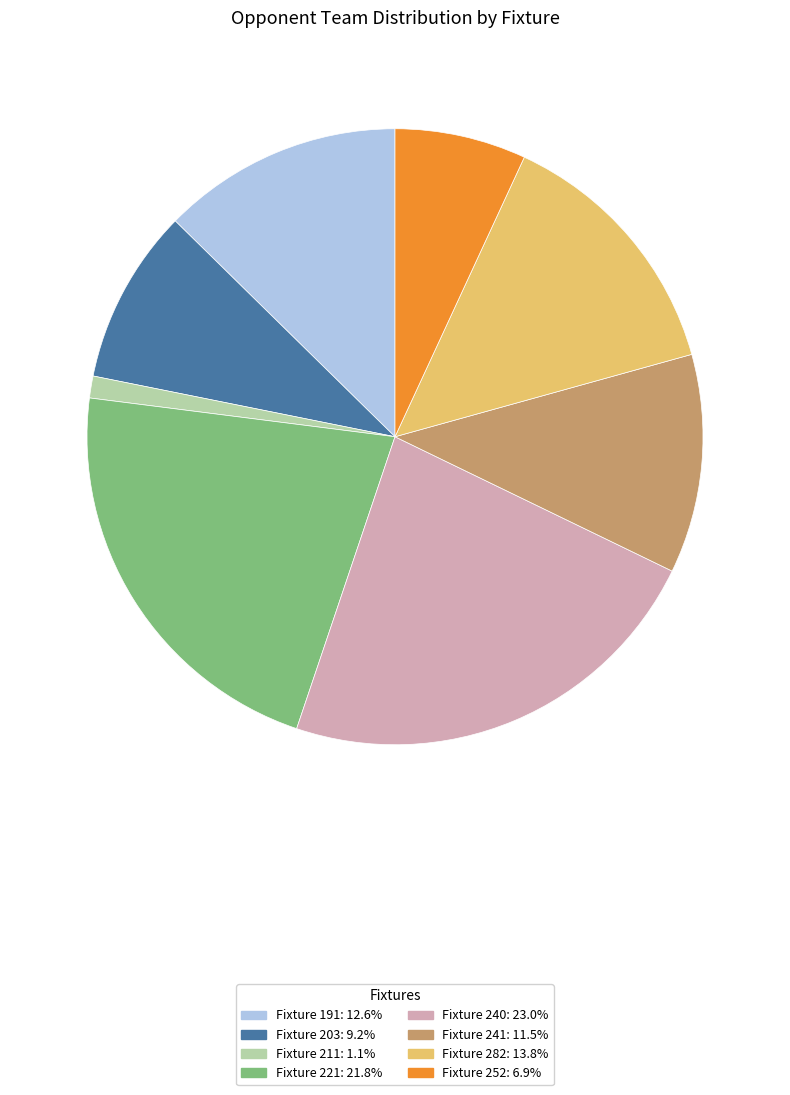

Is there any slice that represents more than half of the pie?

No